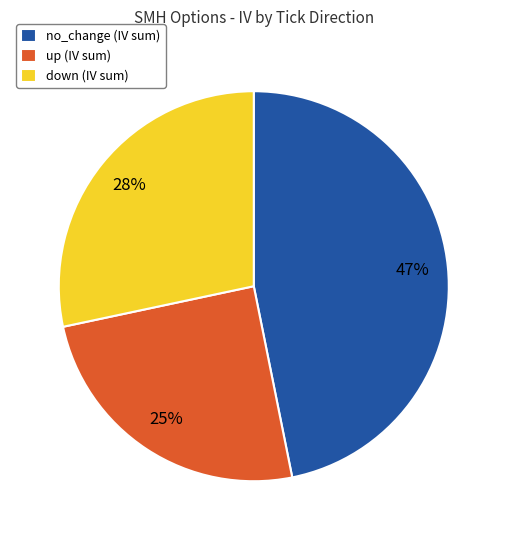

What percentage is the down slice, to the nearest percent?

28%